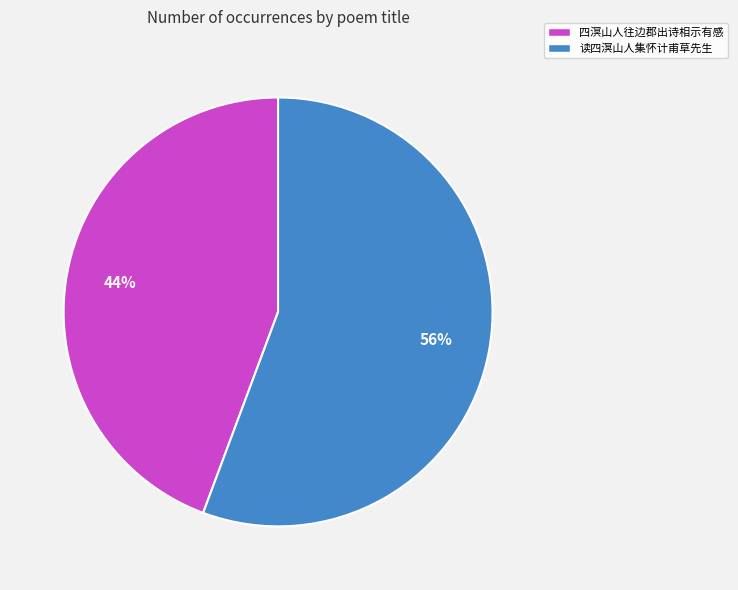

How many slices are in this pie chart?

2